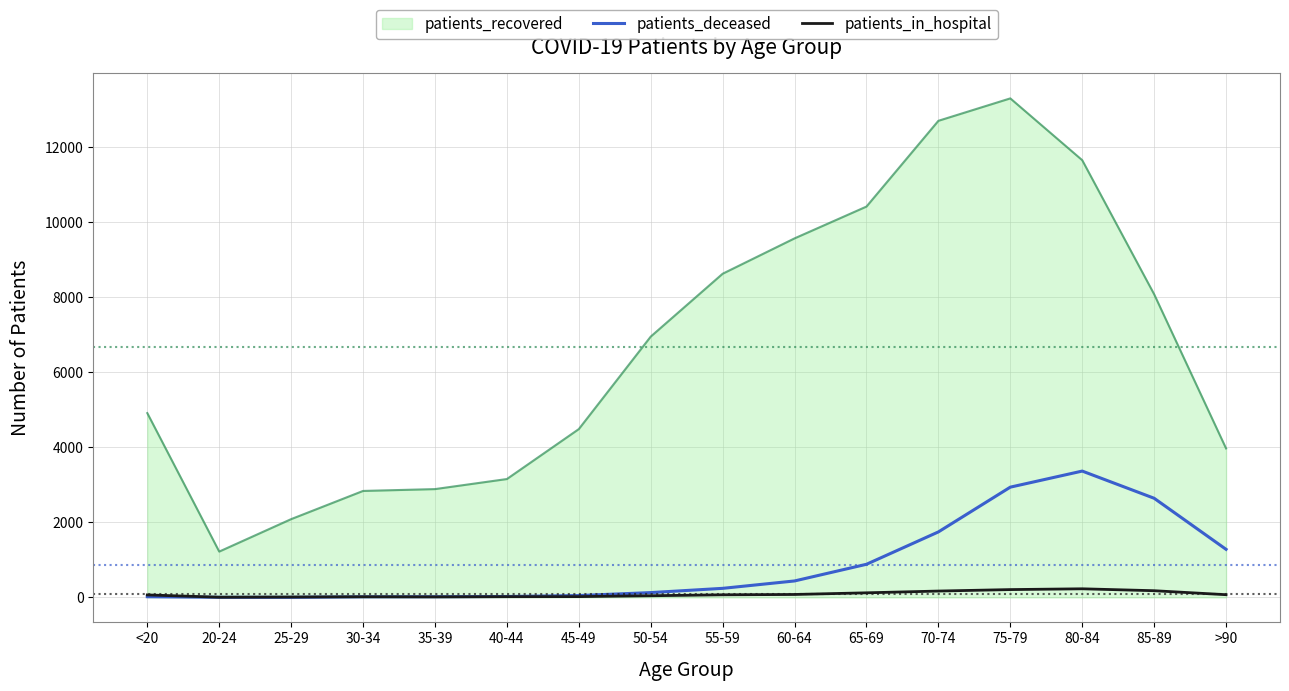

True or false: patients_in_hospital and patients_recovered intersect in this chart.

False